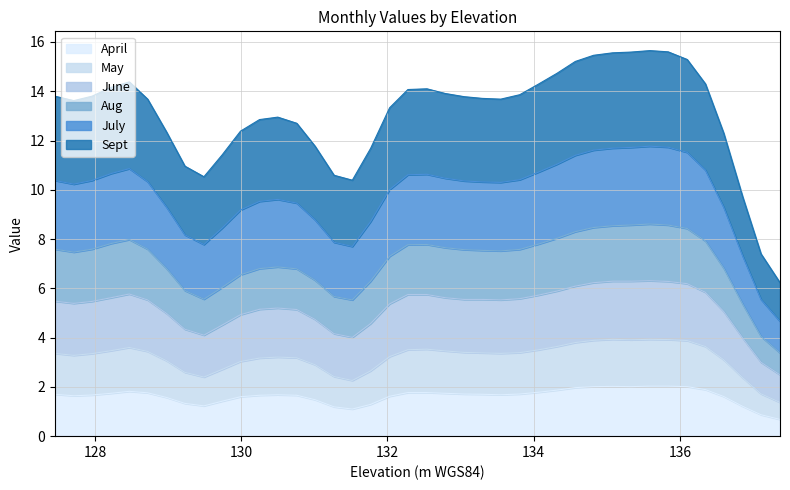

Does the chart display data point markers on the line(s)?

No